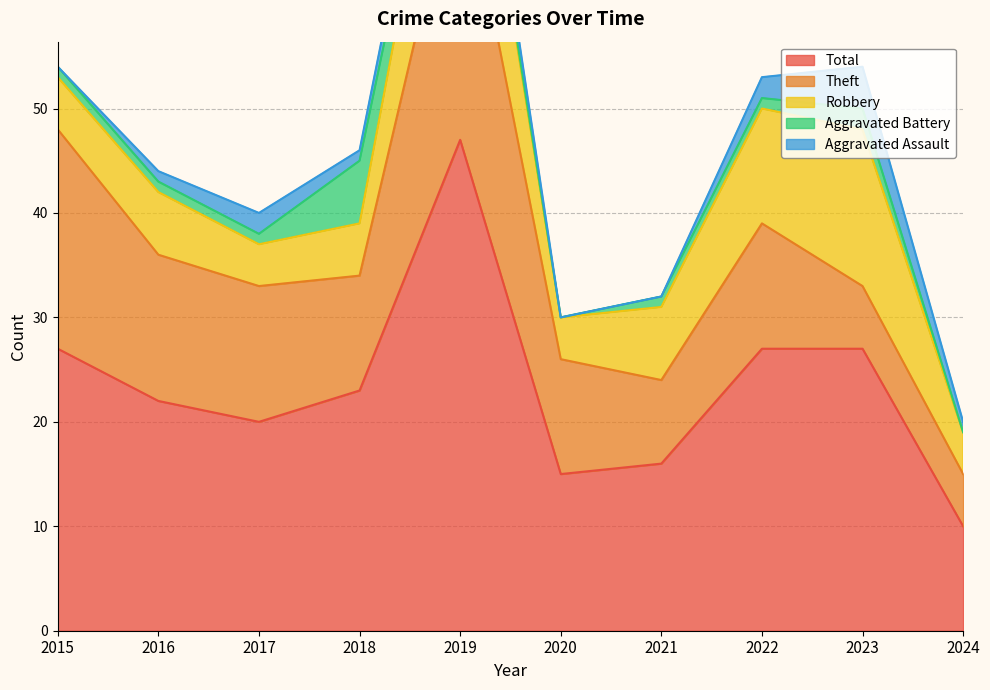

Which series has the largest total across all categories?

Total